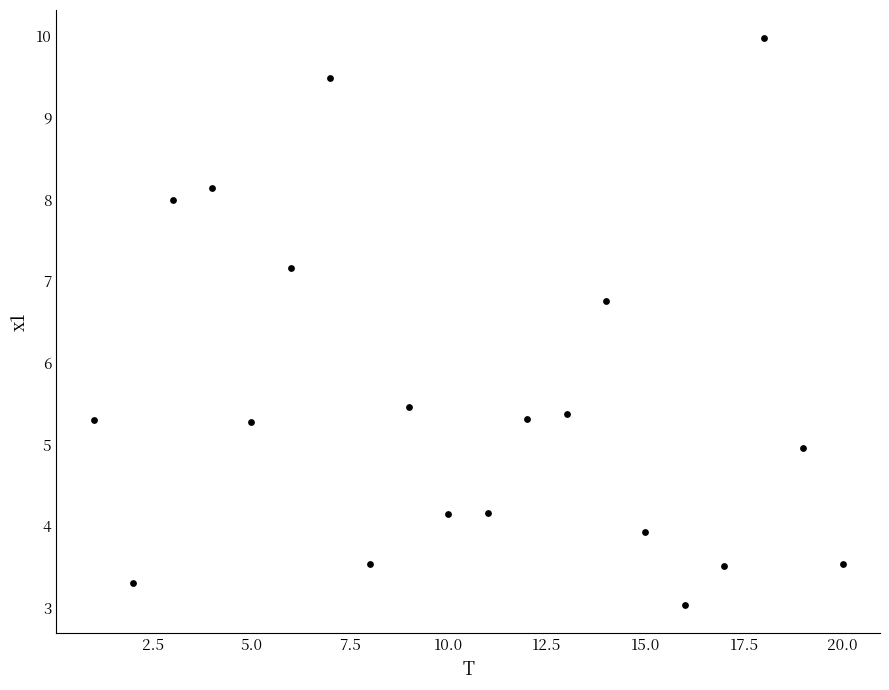

What Y value in the scatter plot is closest to 6?

5.5